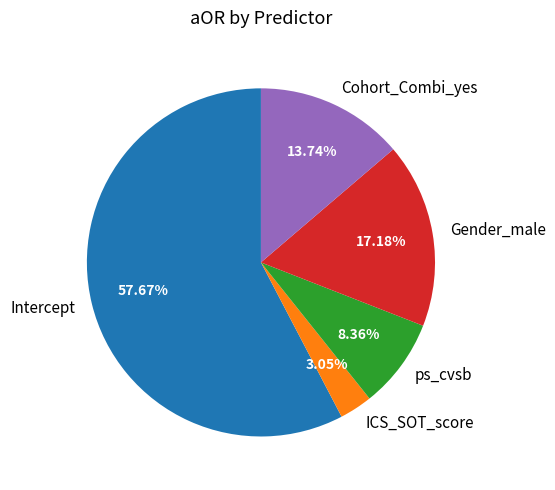

What is the largest slice in the pie chart?

Intercept